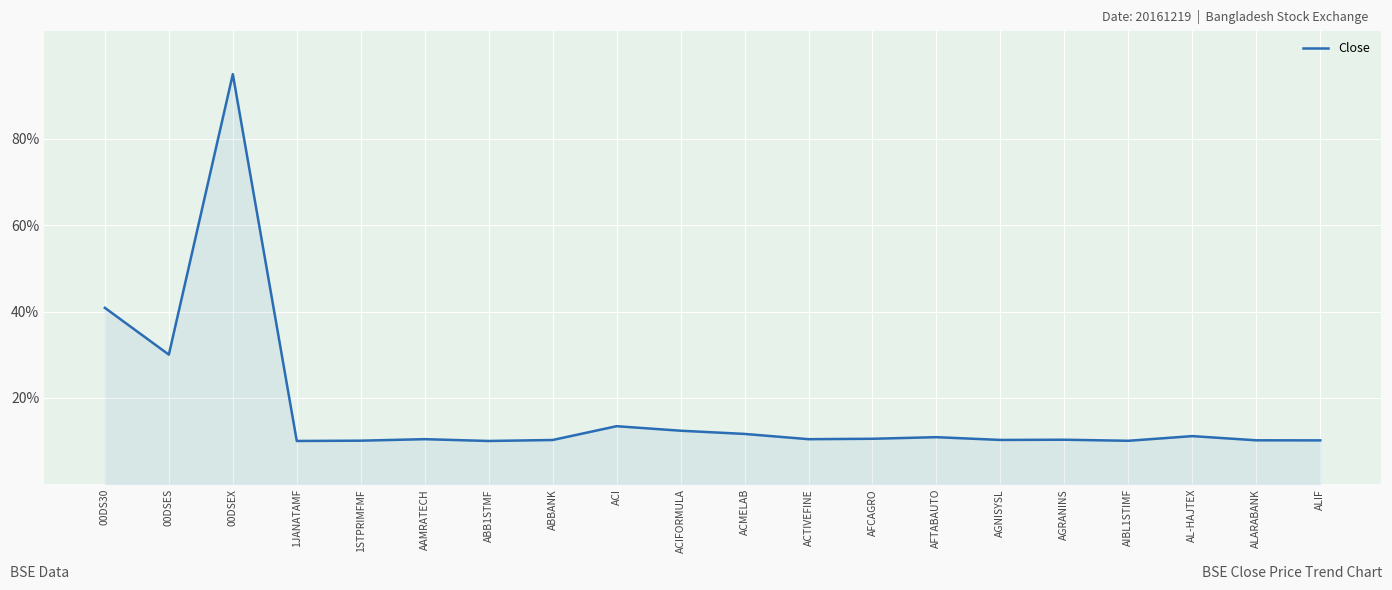

At which label is the value closest to 52?

00DS30